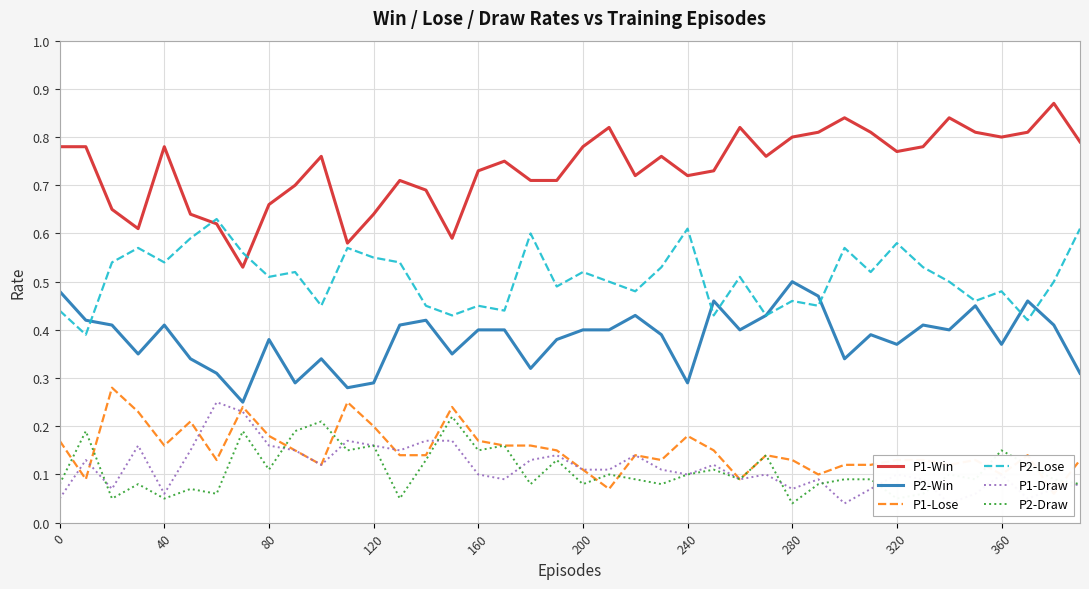

True or false: P1-Lose has more than 0 points higher than both neighbors.

True